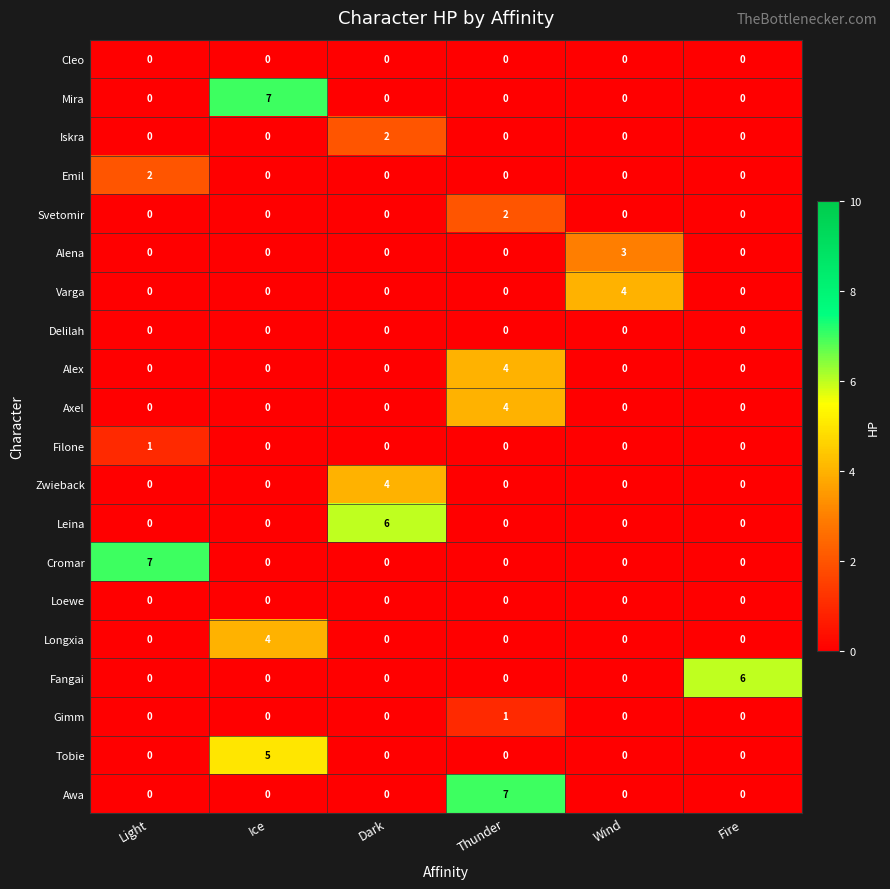

Count the Awa values in the range 0 to 1.

5